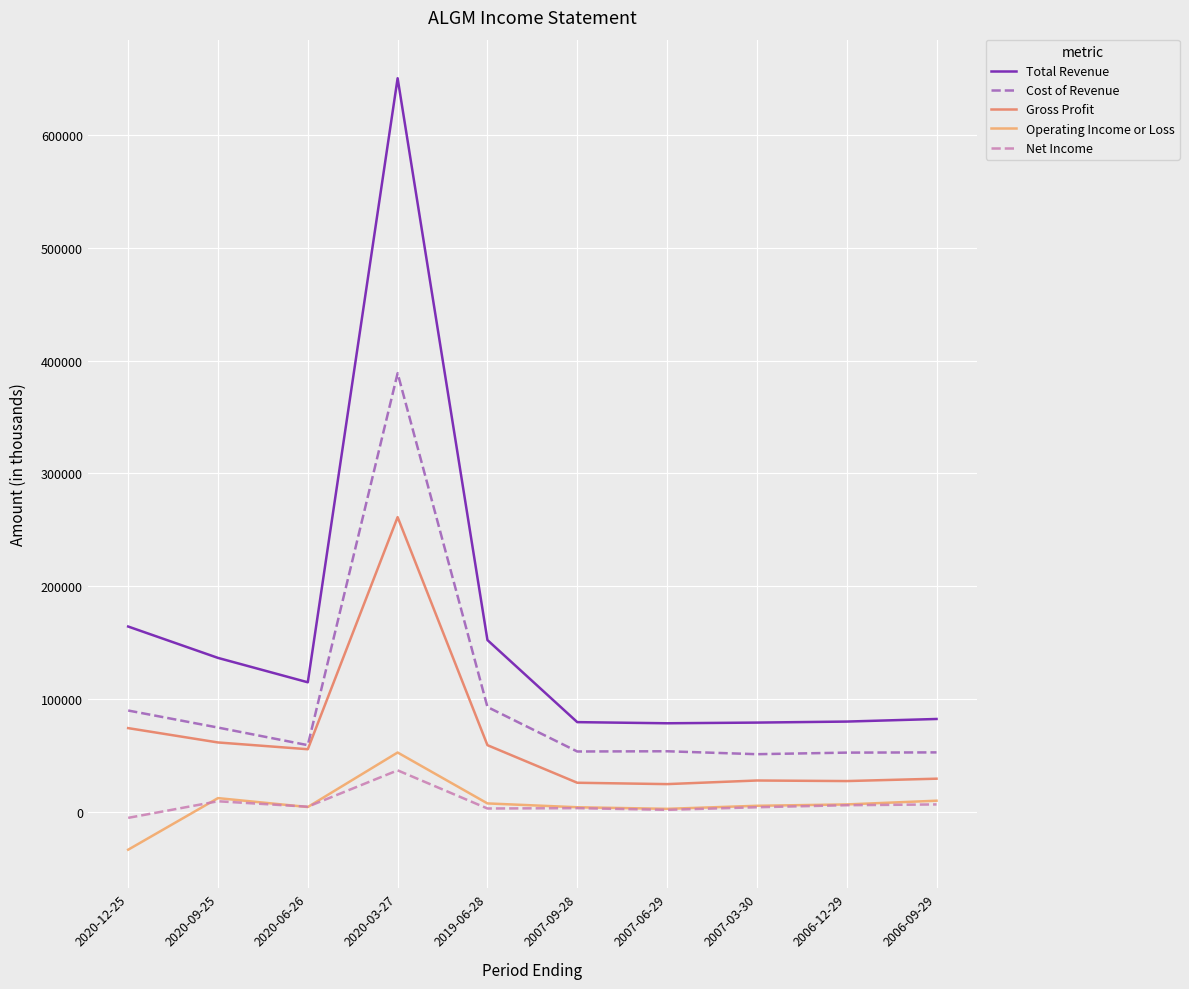

What position from the left is 2020-12-25?

1